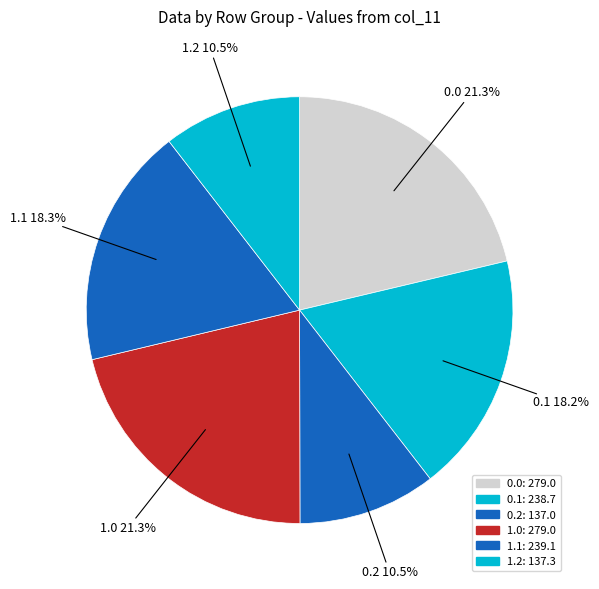

How many slices are in this pie chart?

6